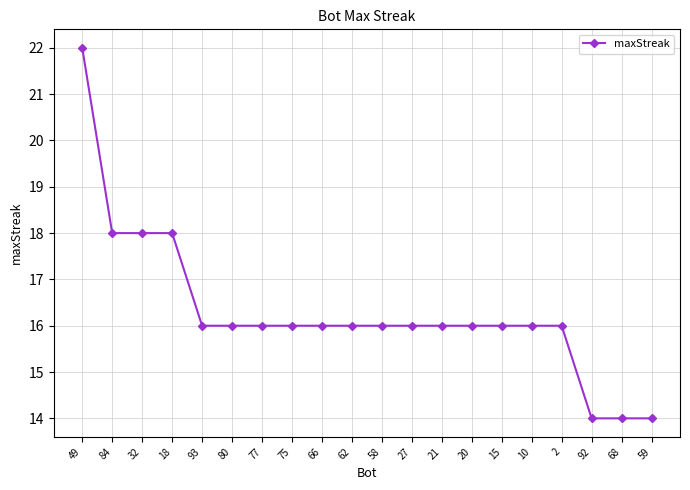

What is the greatest value displayed?

22